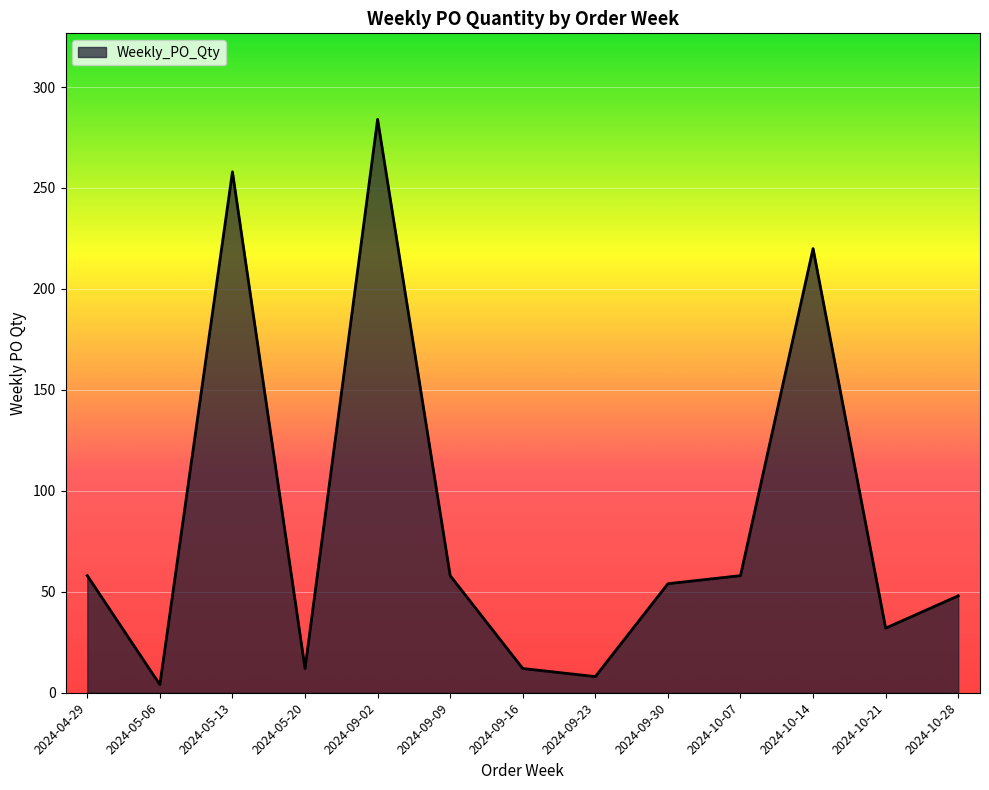

Does the chart display data point markers on the line(s)?

No